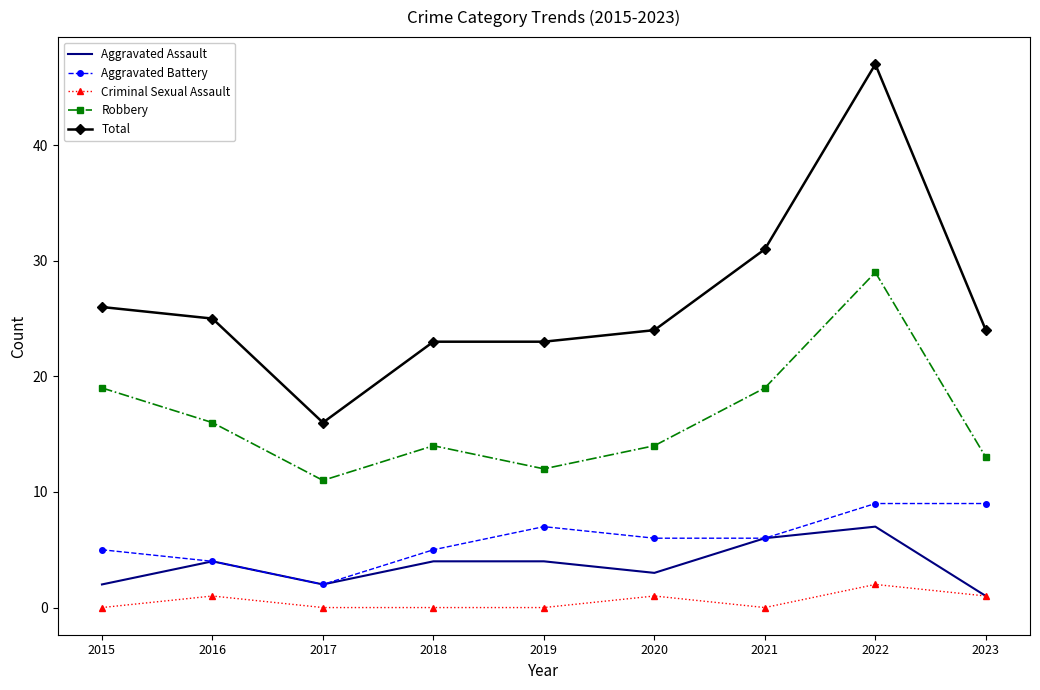

What is the difference between the Robbery values at 2023 and 2021?

6